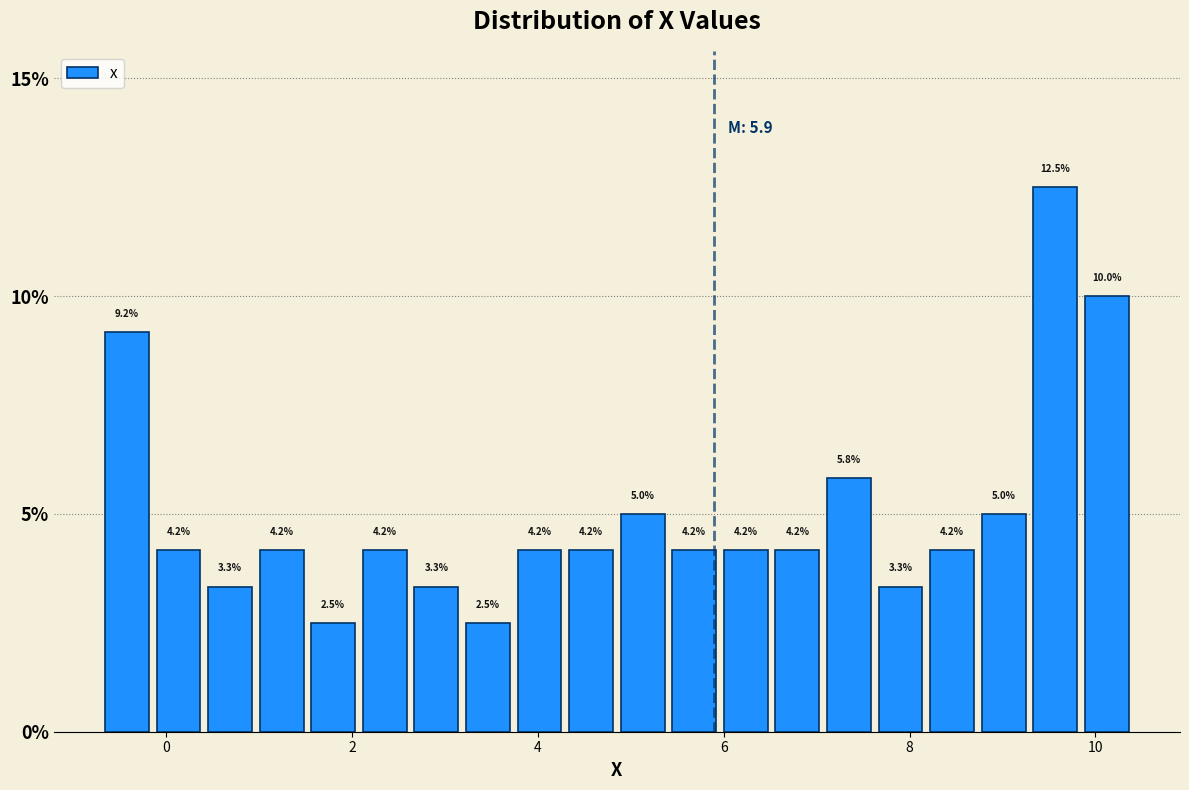

Read against the x-axis, roughly where is the centre of the tallest bar?

9.6